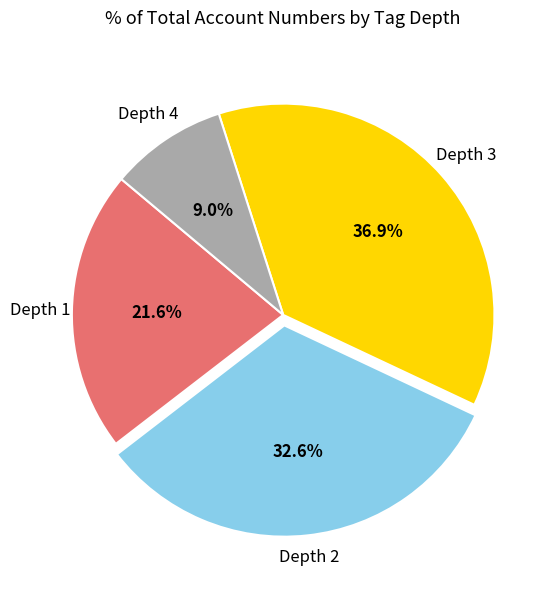

Does any single category account for the majority?

No